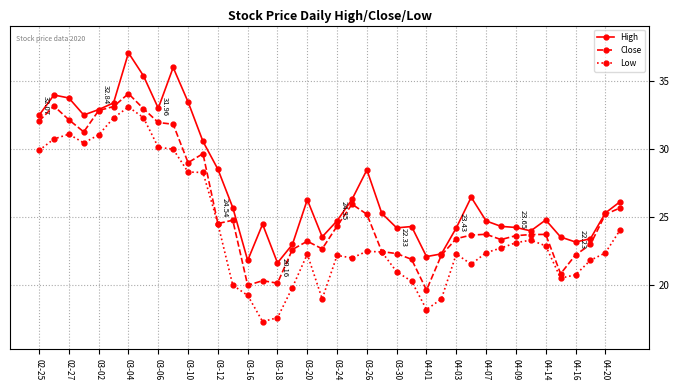

True or false: High has more than 0 points higher than both neighbors.

True